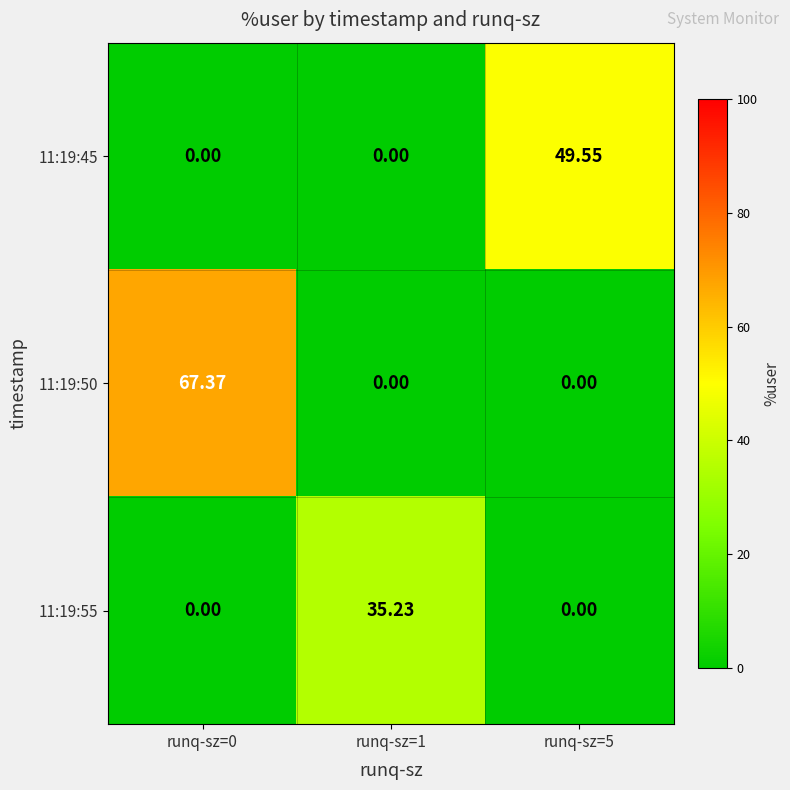

Is the value of 11:19:55 at runq-sz=1 greater than the value of 11:19:45 at runq-sz=0?

Yes